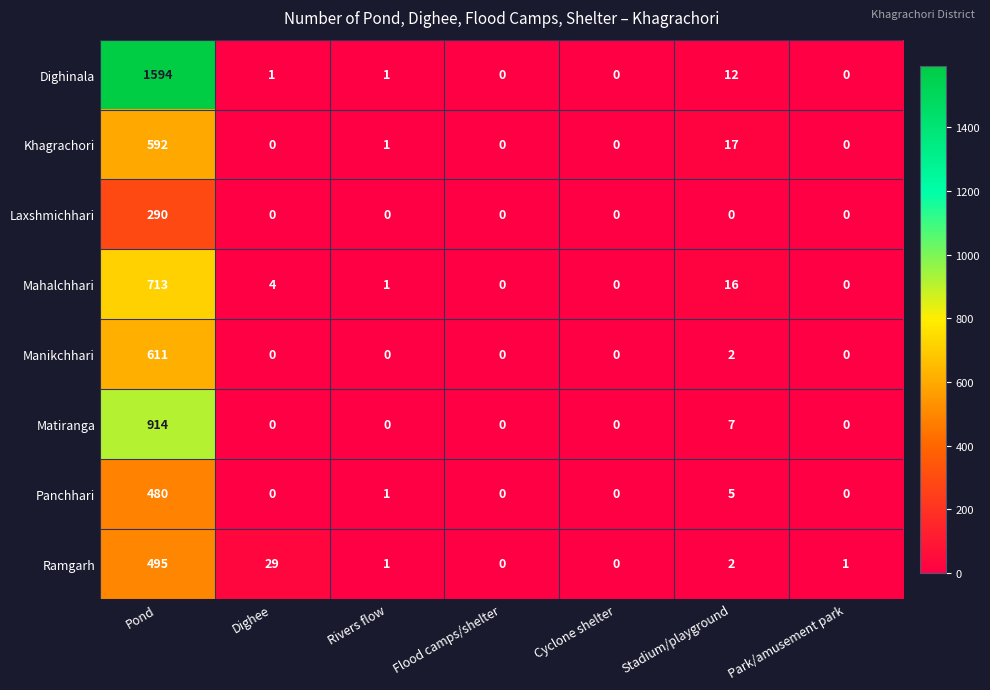

Which series has the widest spread of values?

Dighinala